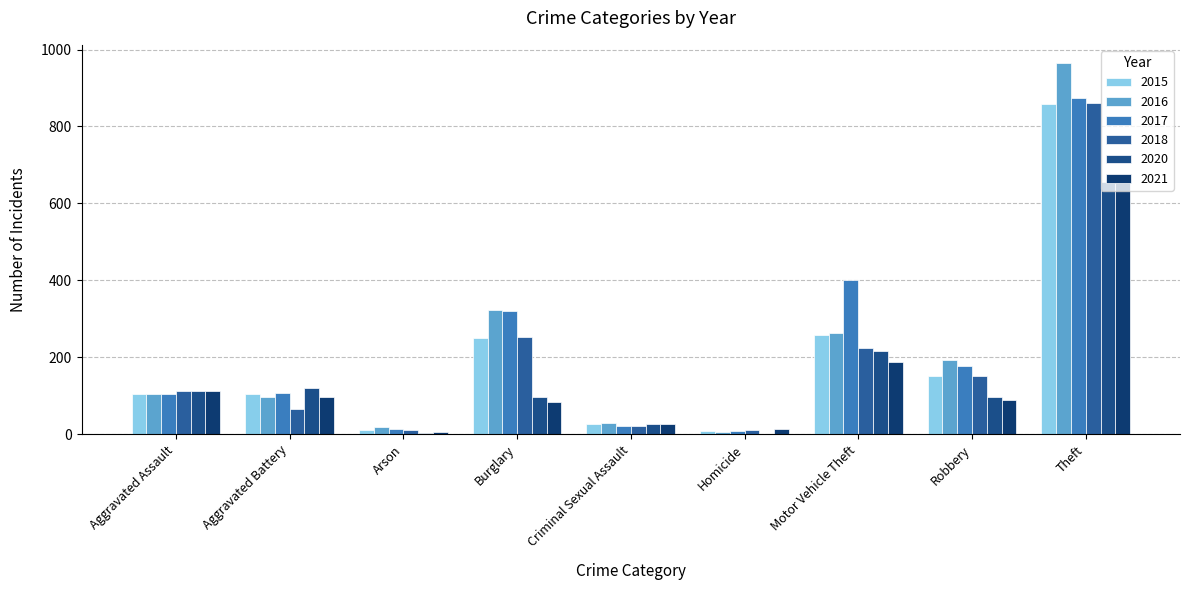

Which series has the largest range (max minus min)?

2016